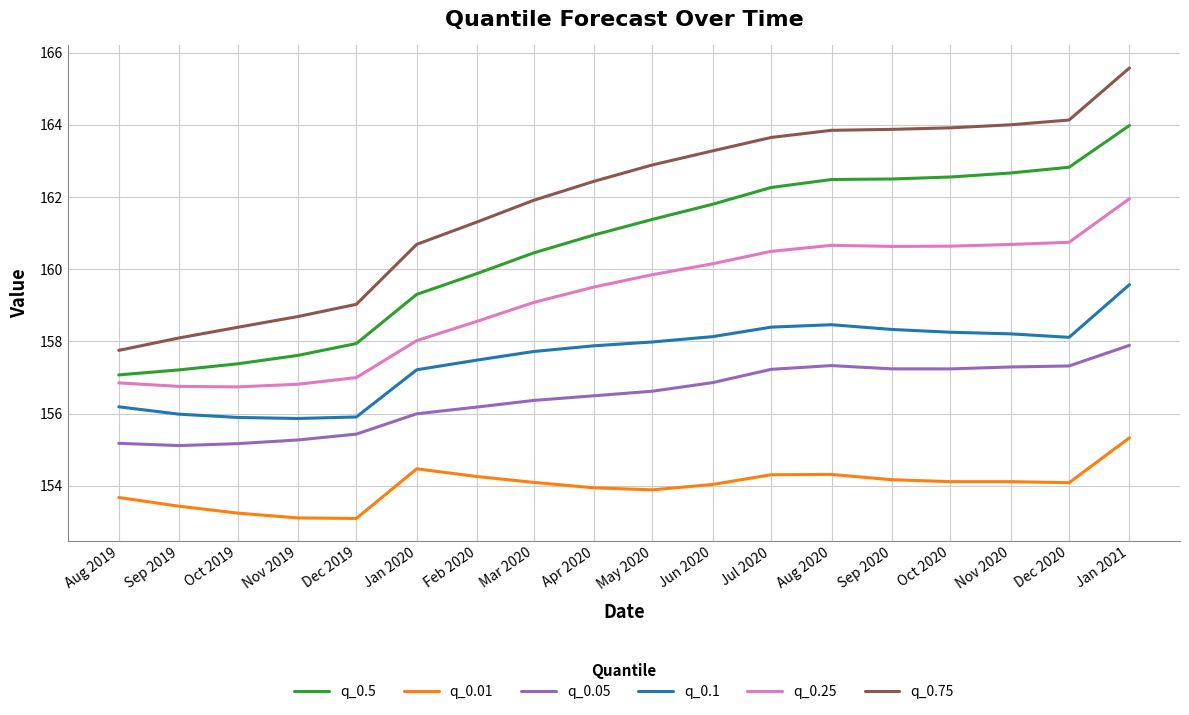

What is the maximum value shown in the chart?

165.6